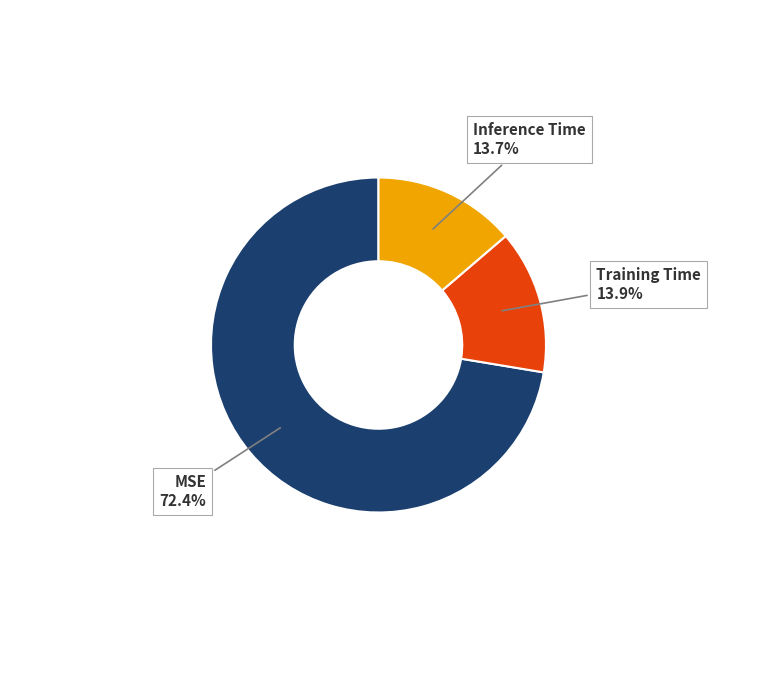

What percentage is the Inference Time slice, to the nearest percent?

14%